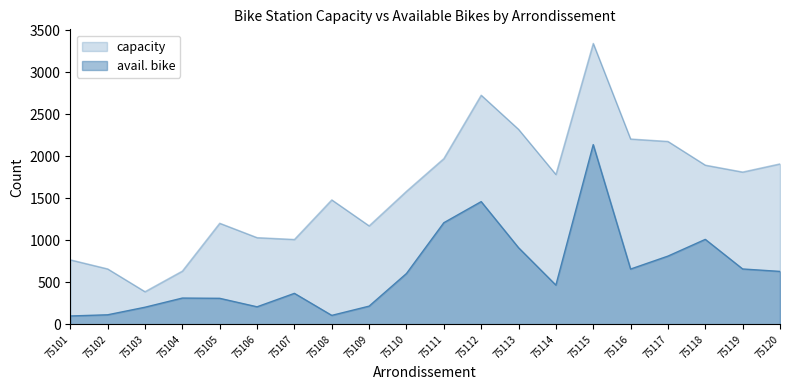

What is the minimum value for capacity?

389